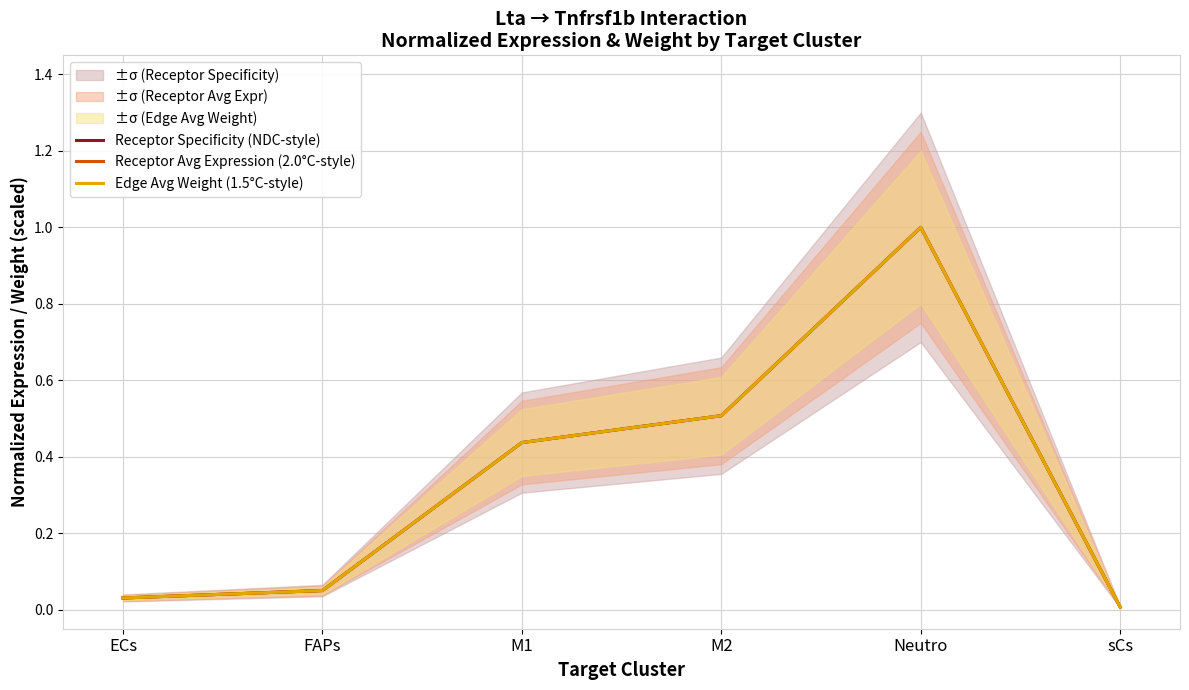

What is the approximate value of Receptor Avg Expression (2.0°C-style) at M1?

0.4